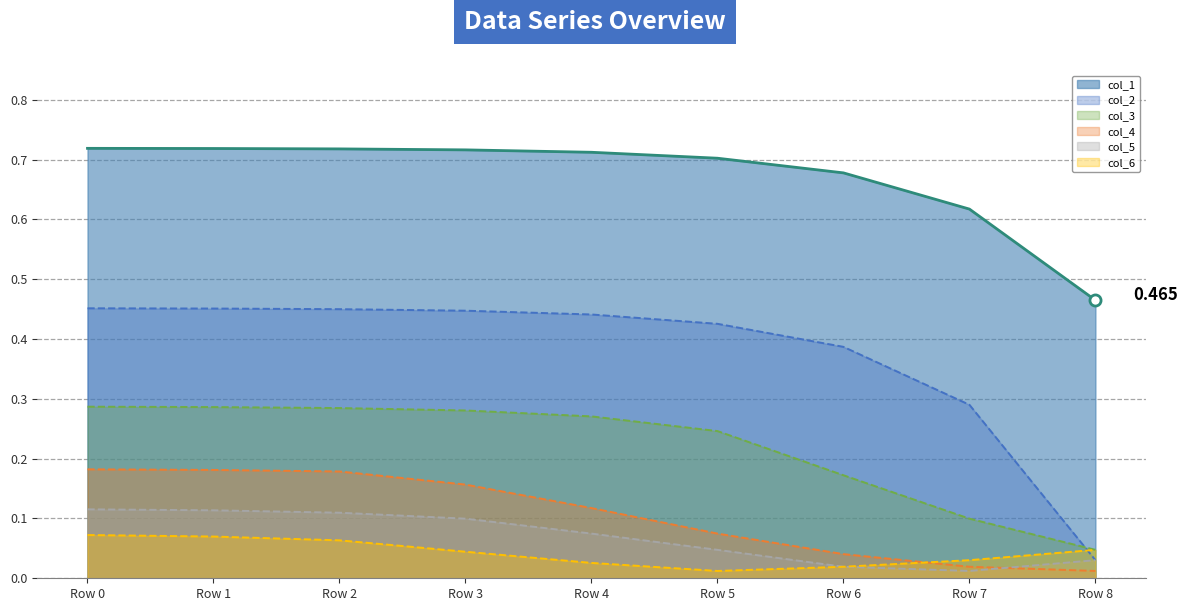

What are all the series names shown in the legend?

col_1, col_2, col_3, col_4, col_5, col_6